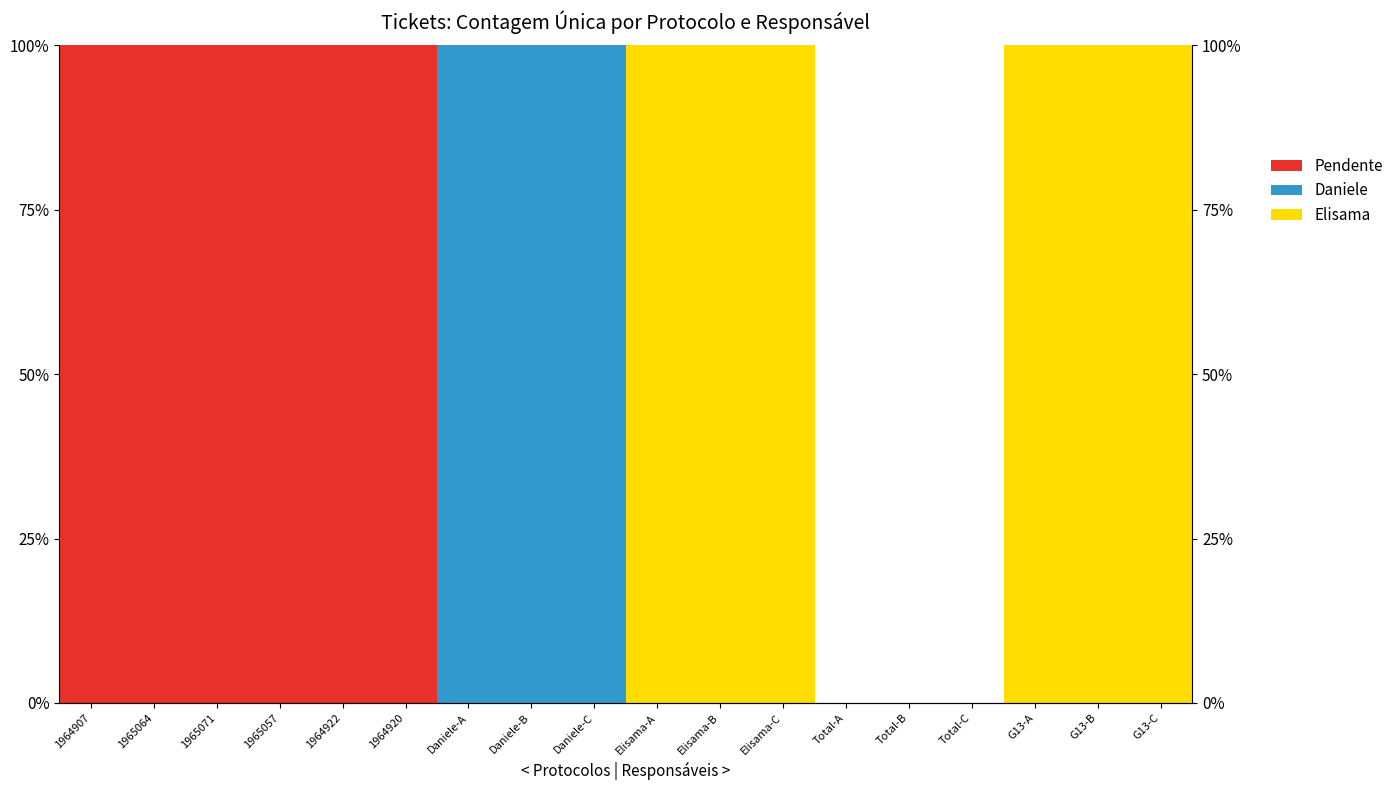

Rank the categories by Daniele value from highest to lowest.

Daniele-A, Daniele-B, Daniele-C, 1964907, 1965064, 1965071, 1965057, 1964922, 1964920, Elisama-A, Elisama-B, Elisama-C, Total-A, Total-B, Total-C, G13-A, G13-B, G13-C